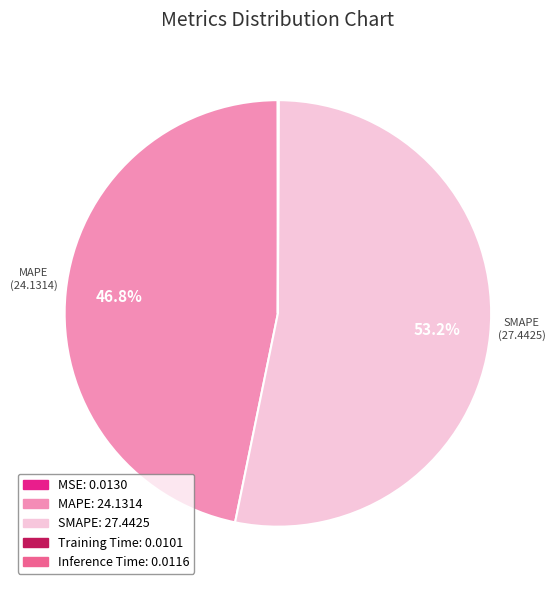

Is there a majority slice in this chart?

Yes